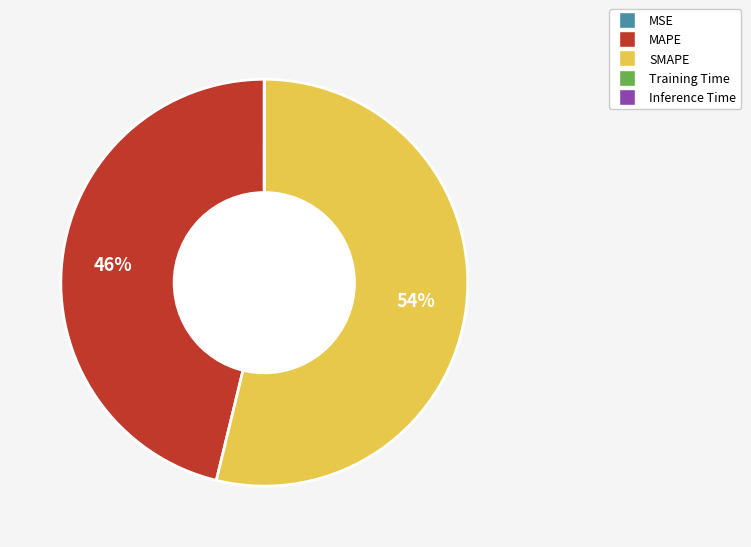

To the nearest percent, what percentage of the pie is SMAPE?

54%